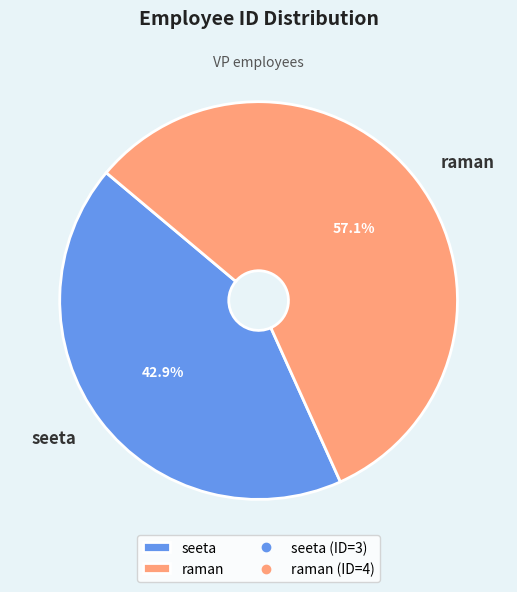

Is it true that seeta is 31% of the pie?

False